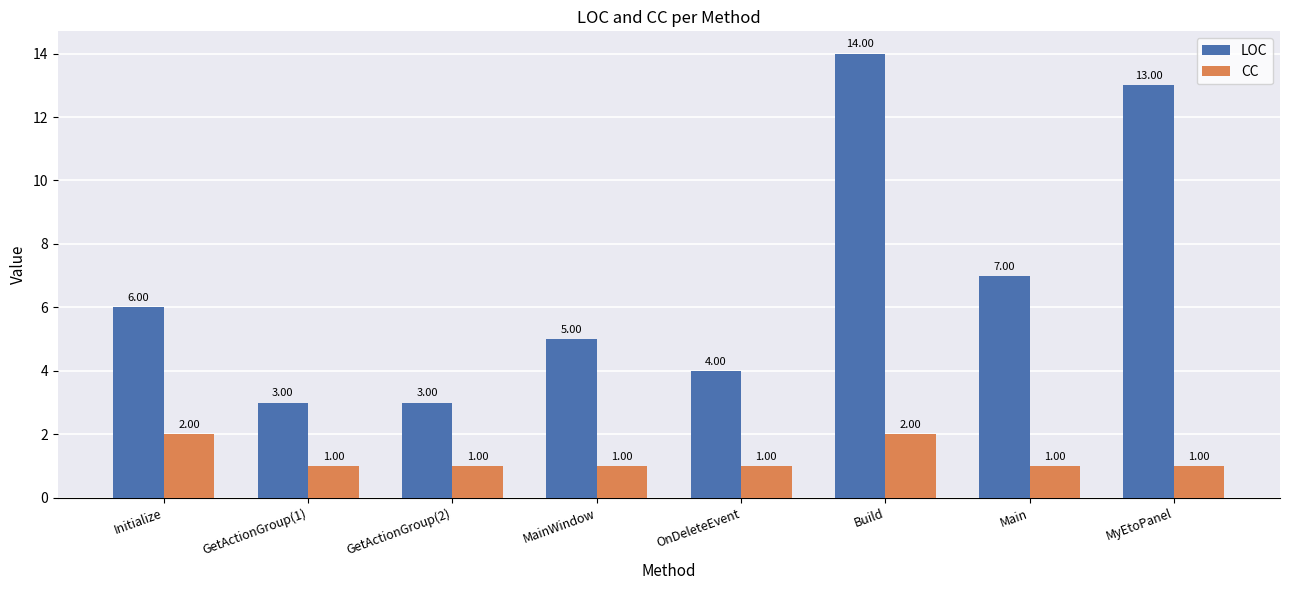

How many data points does each series have?

8